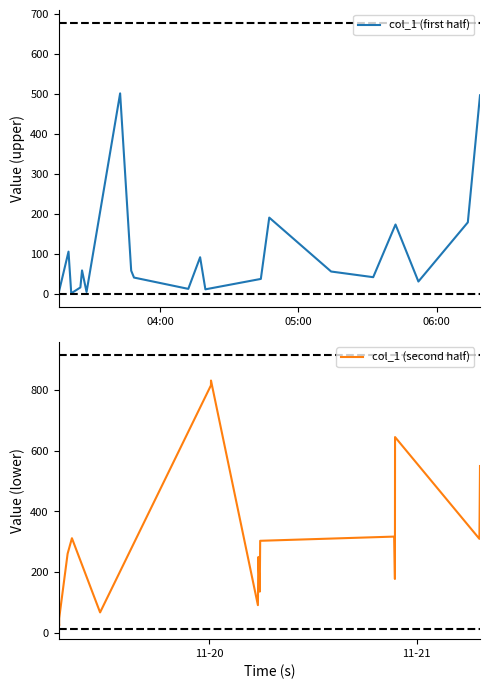

Does the chart display data point markers on the line(s)?

No